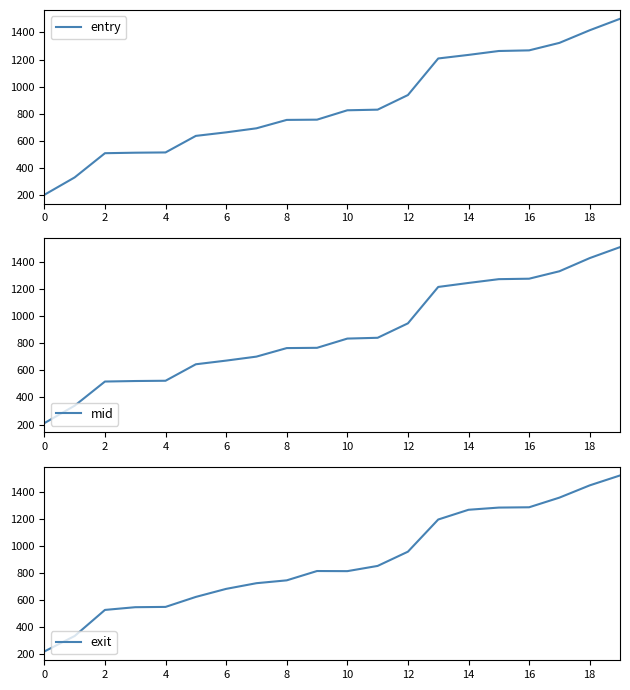

What is the difference between the maximum and second lowest values in the entry series?

1169.6